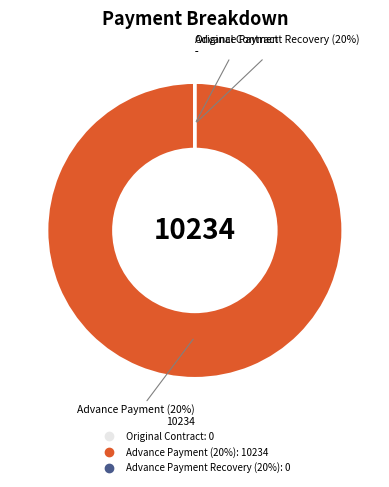

True or false: Original Contract accounts for 0% of the total.

True